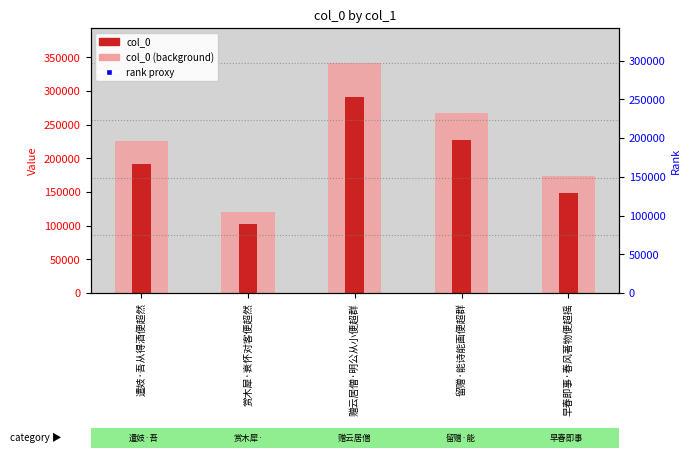

Which series has the largest Y range (max minus min)?

col_0 (light)